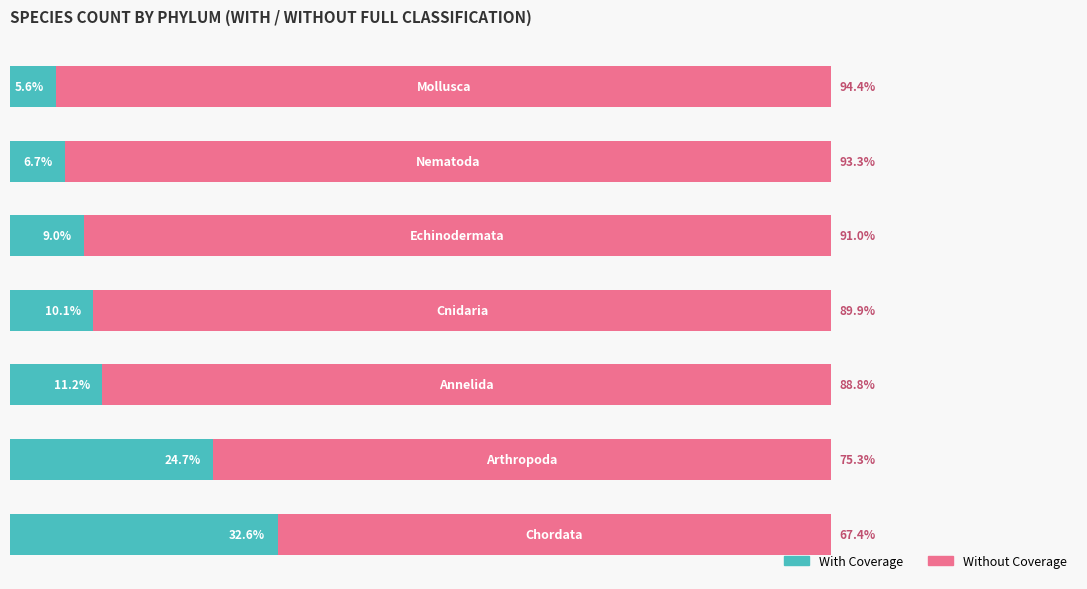

What are all the series names shown in the legend?

With Coverage, Without Coverage